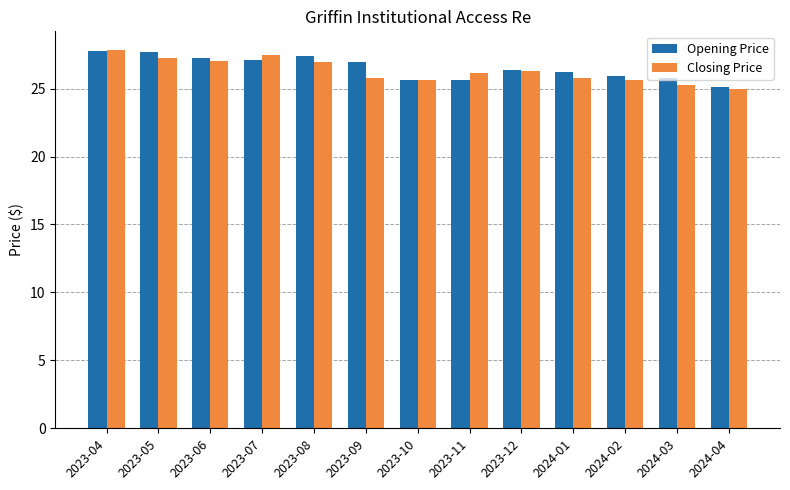

What is the label of the 10th bar from the left?

2024-01